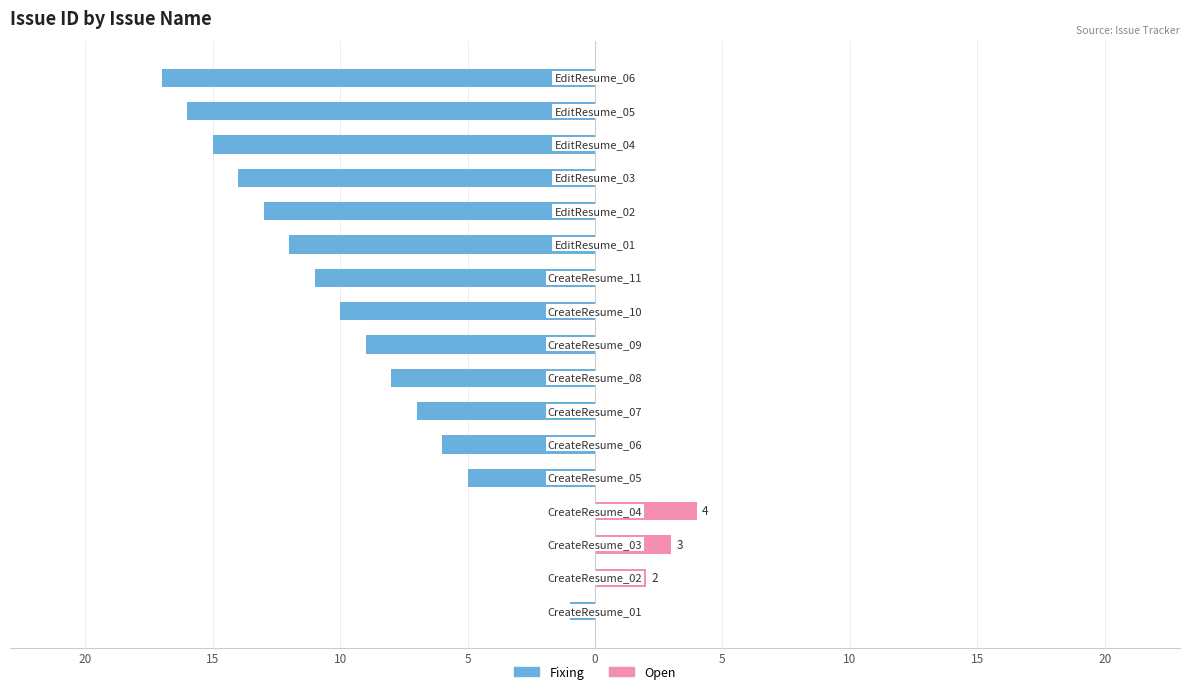

How many positive values does the Open series have?

3